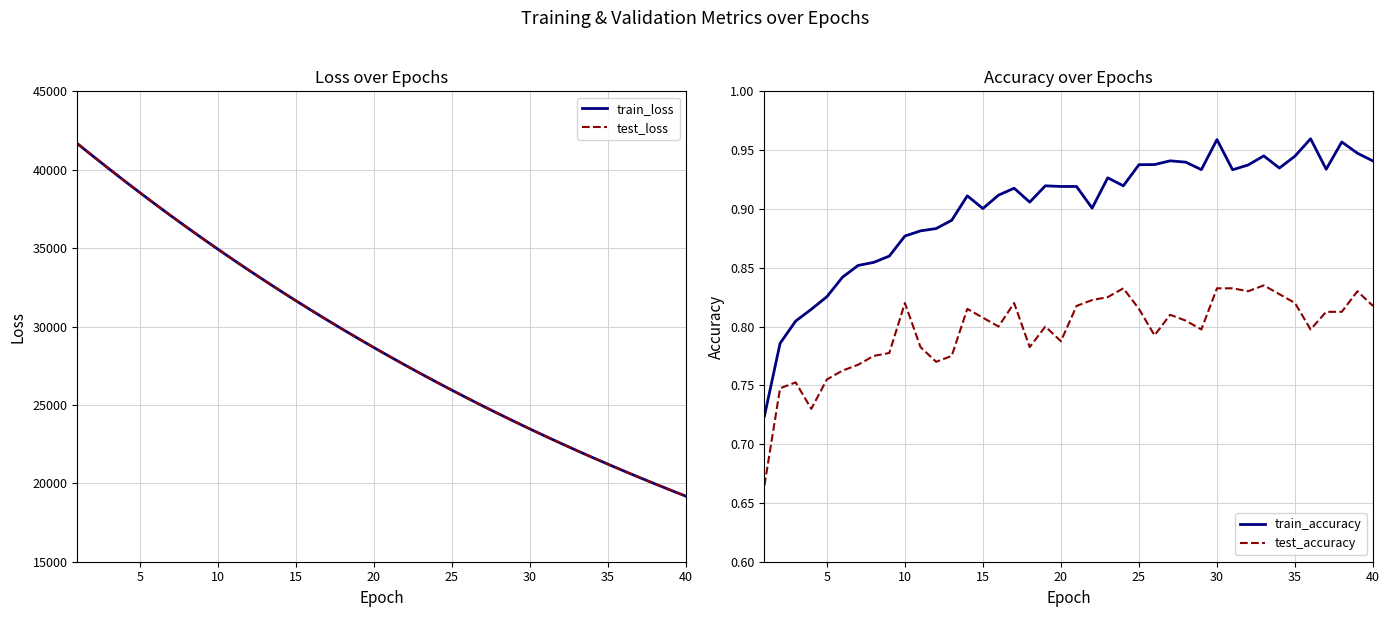

True or false: test_accuracy and train_accuracy intersect in this chart.

False